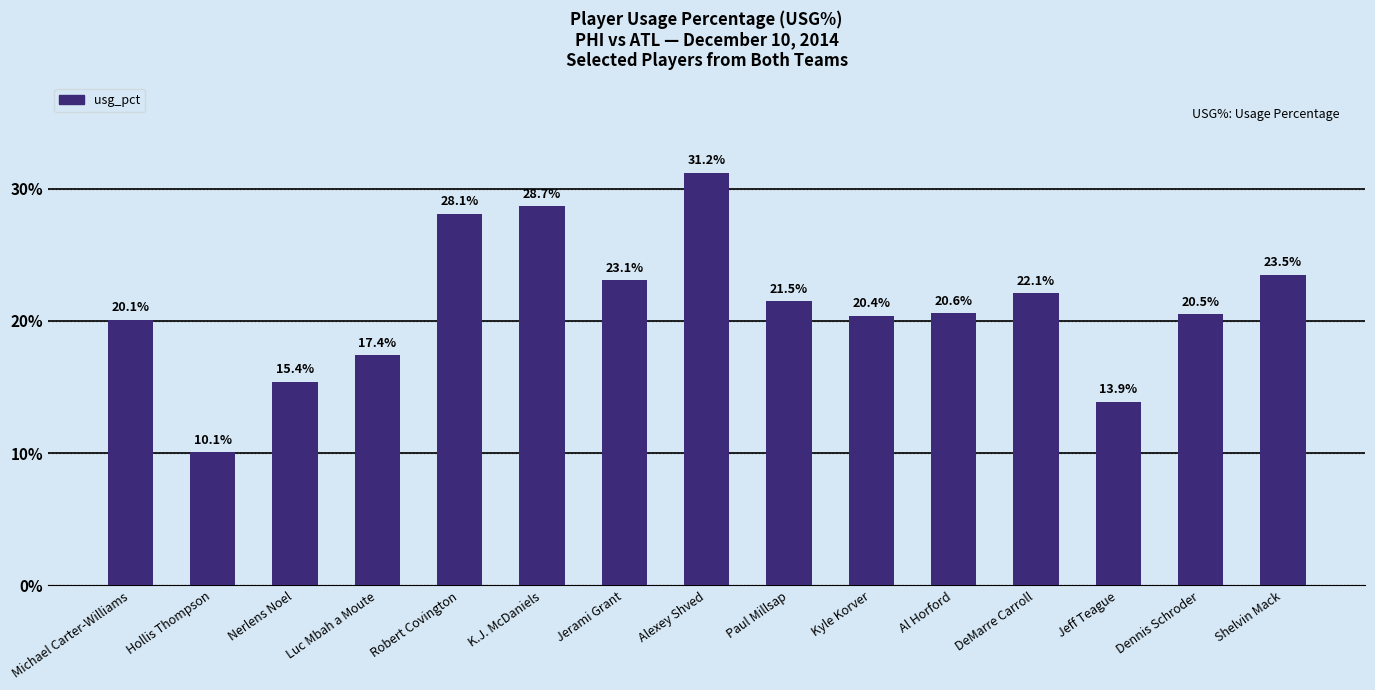

What is the sum of all values?

316.6